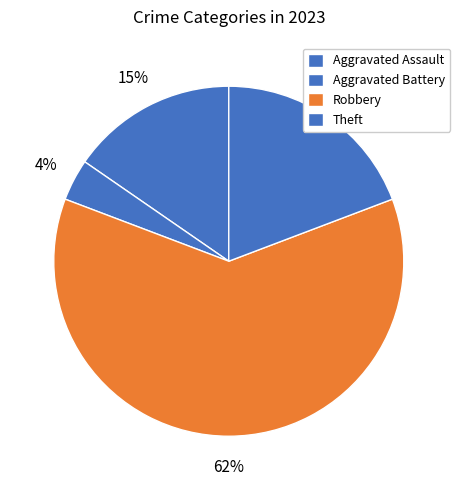

Count the number of slices in the pie.

4